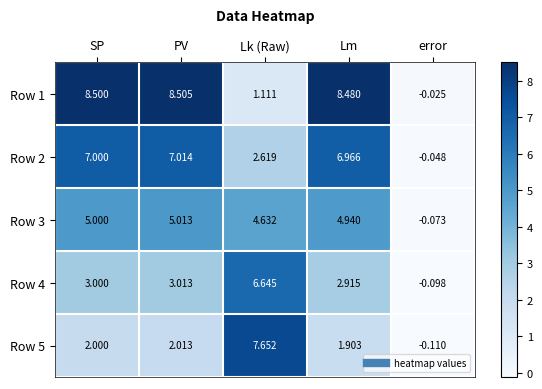

Rank the series by their maximum value, from lowest to highest.

Row 3, Row 4, Row 2, Row 5, Row 1